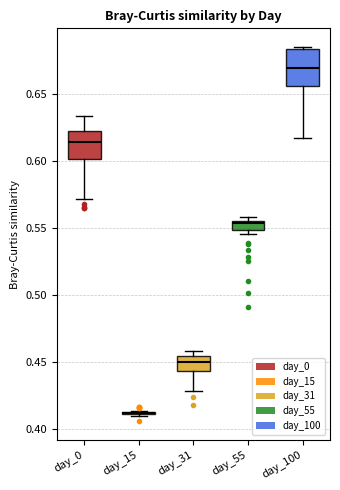

Comparing the boxes themselves (not the whiskers), which one is the tallest?

day_100